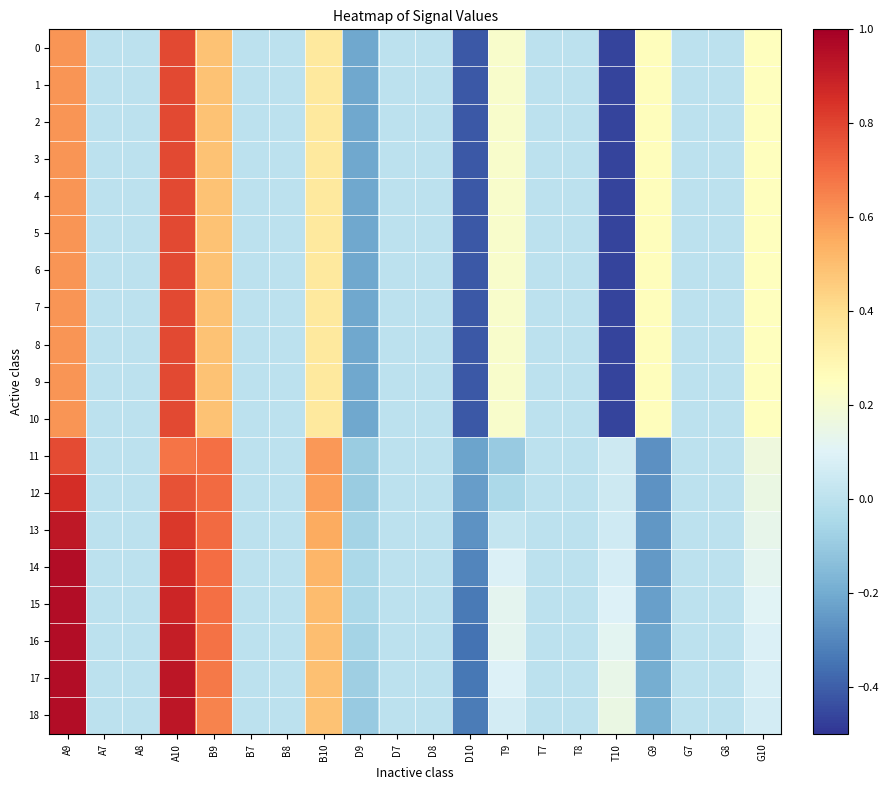

What is the maximum value shown in the chart?

1.0